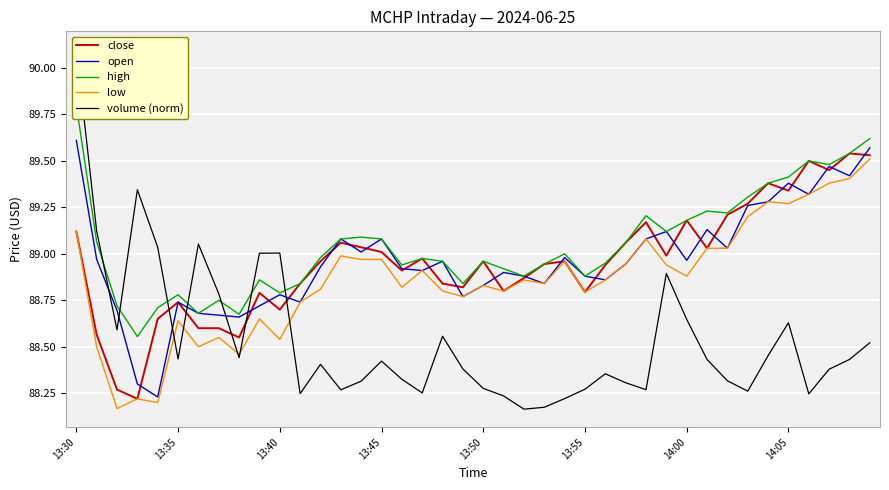

Is it true that low equals 89.3 at 34?

True